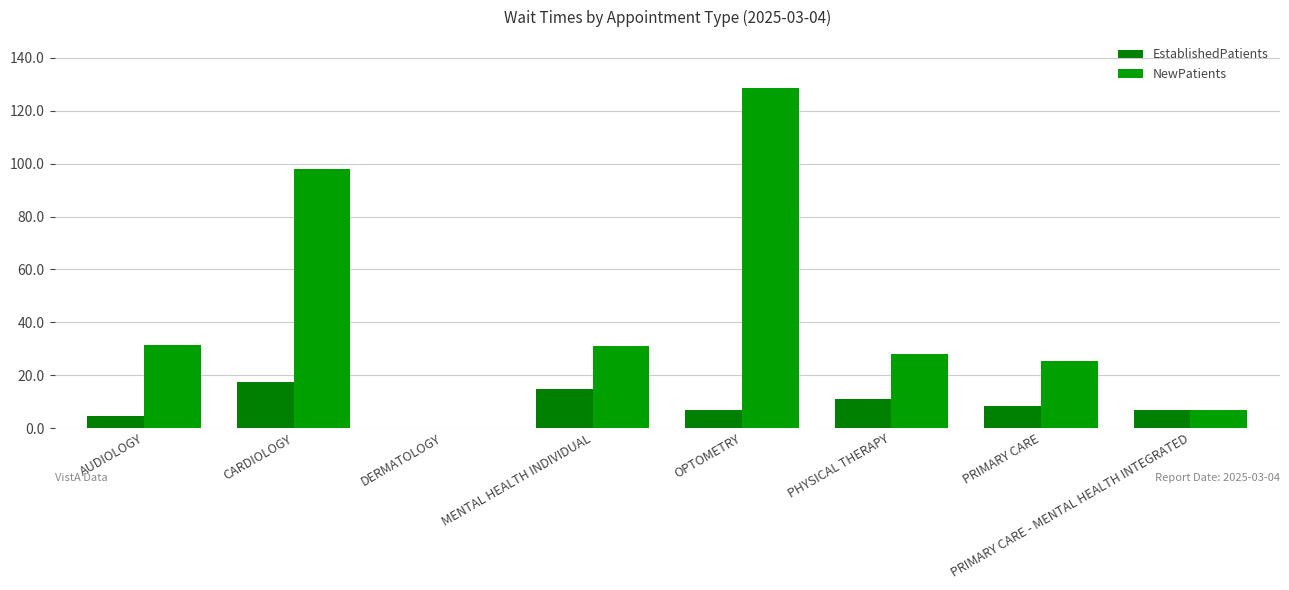

What is the difference between the NewPatients values at PRIMARY CARE and CARDIOLOGY?

72.5